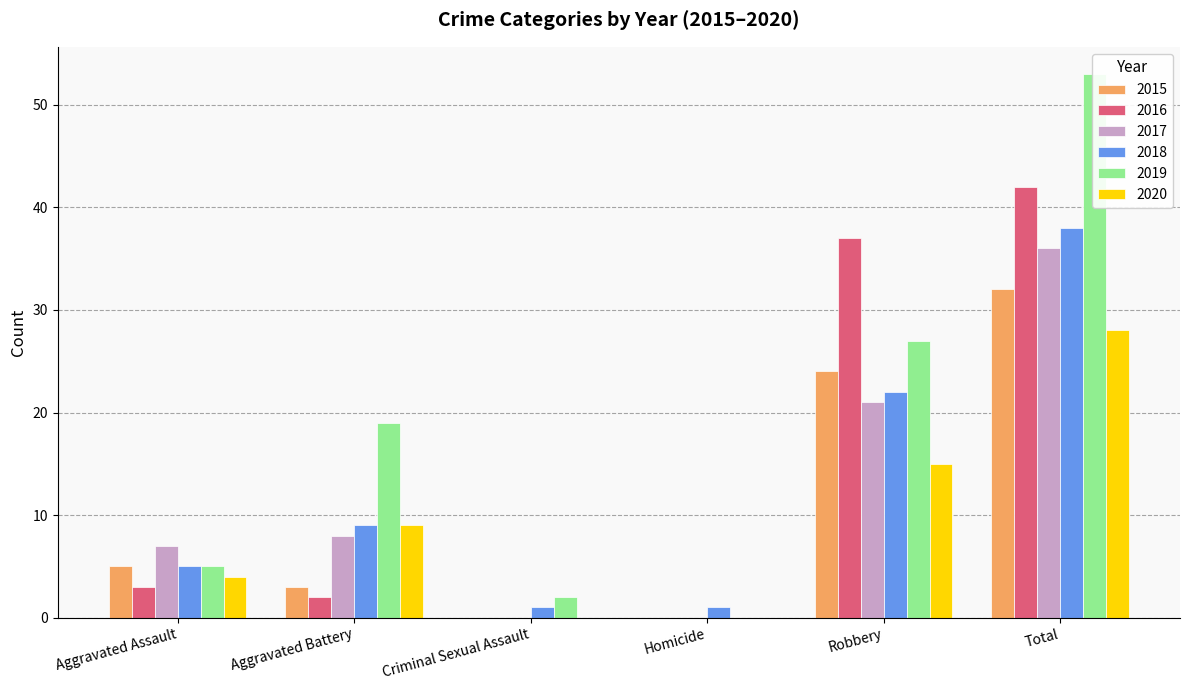

What is the difference between the 2018 values at Aggravated Assault and Homicide?

4